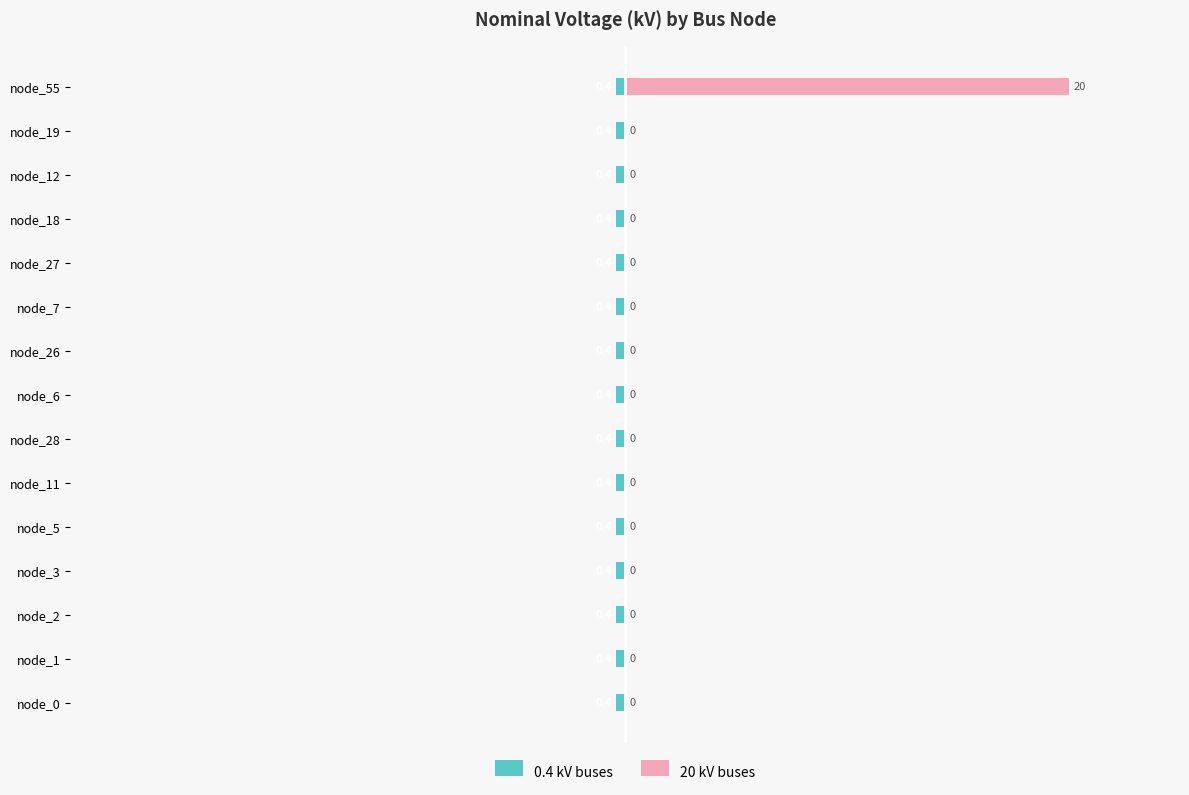

How many distinct data groups are displayed?

2